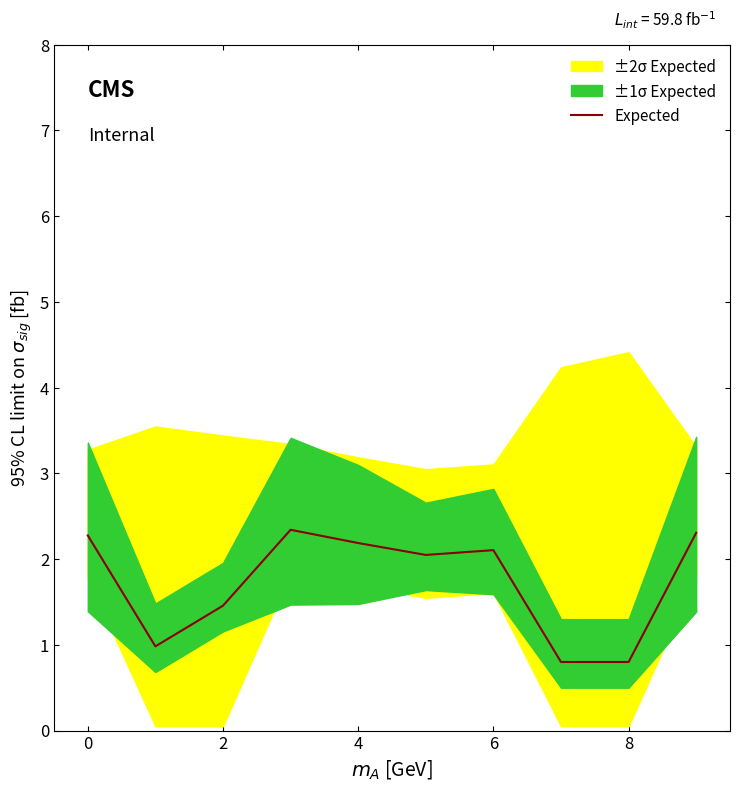

Reading left to right, transcribe all the data shown in this chart.

2.3	1.0	1.5	2.3	2.2	2.0	2.1	0.8	0.8	2.3